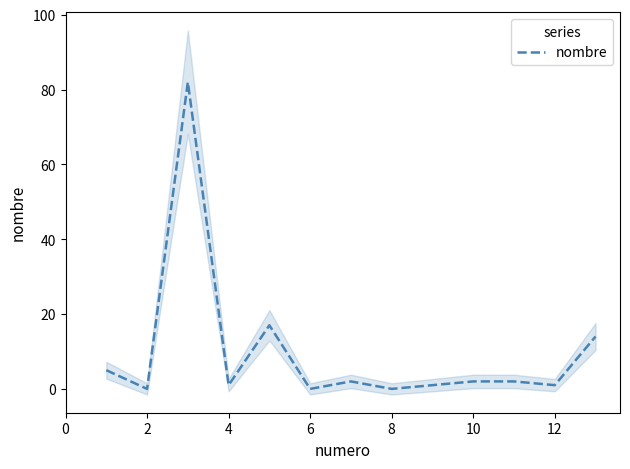

True or false: the data has more than 1 interior local peaks.

True